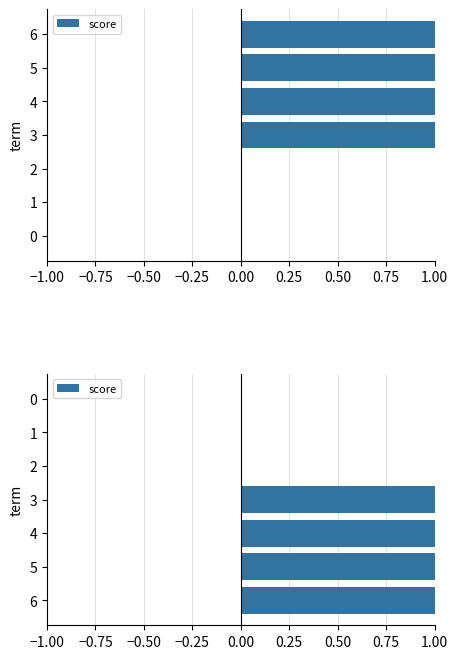

Does the chart contain stacked bars?

No